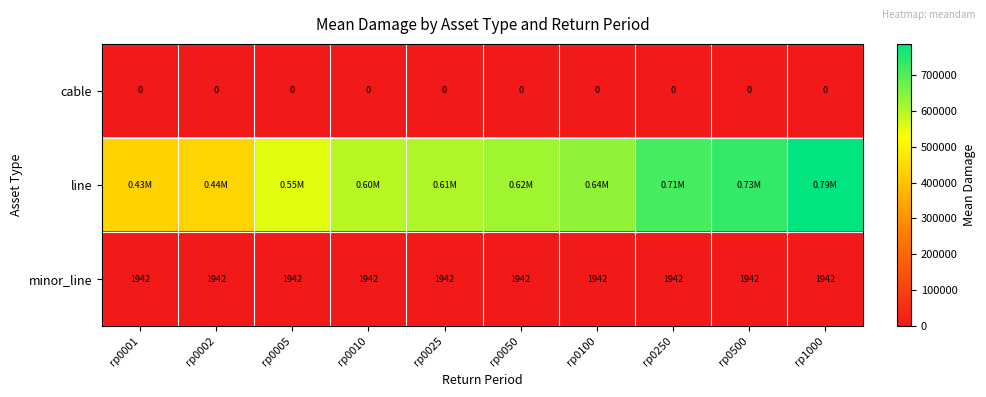

What value does the line series have at rp0010?

596042.8